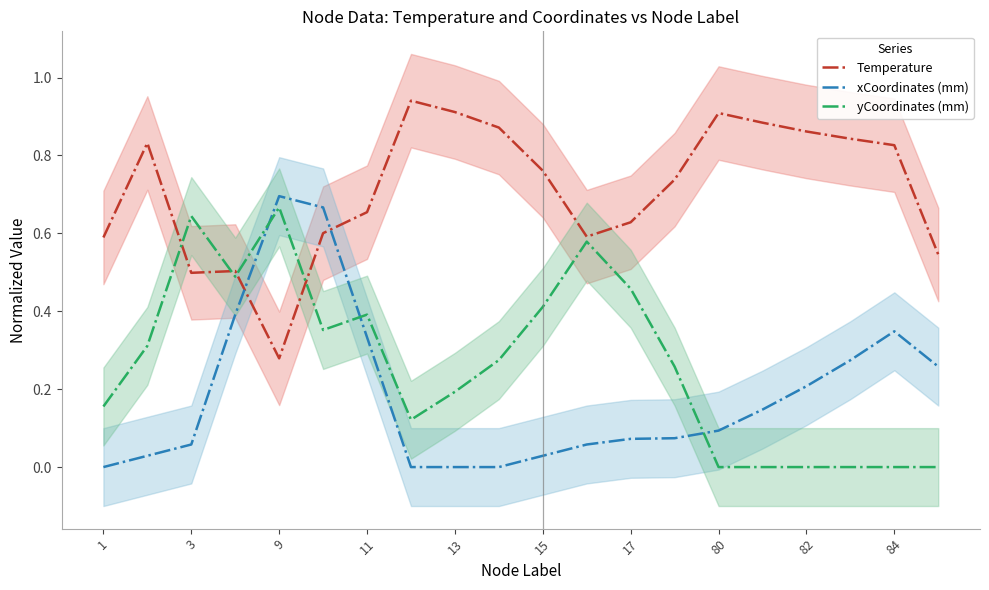

Is it true that xCoordinates (mm) equals 0.4 at 15?

False